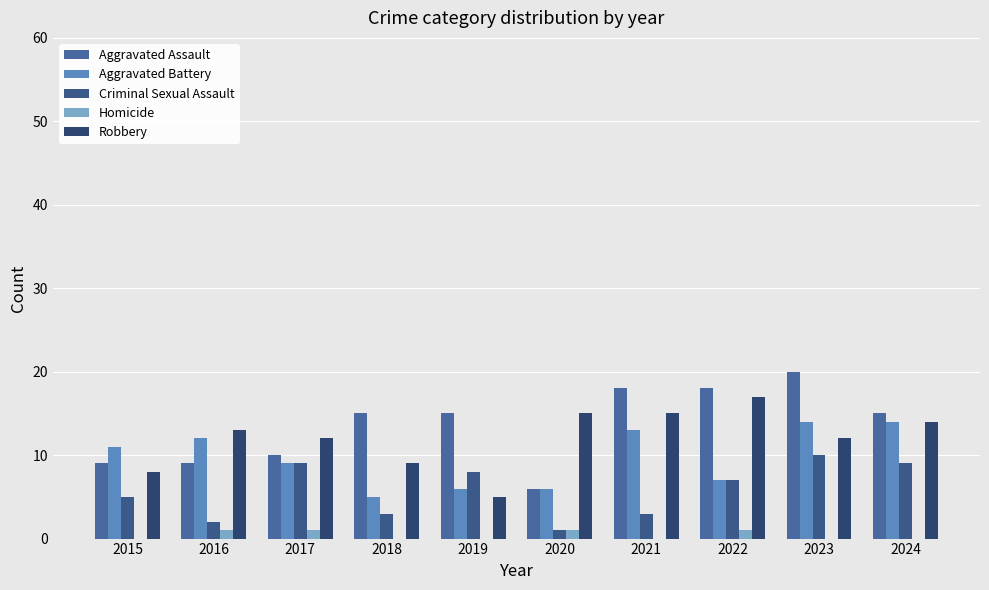

Between 2016 and 2018, which is larger?

2018